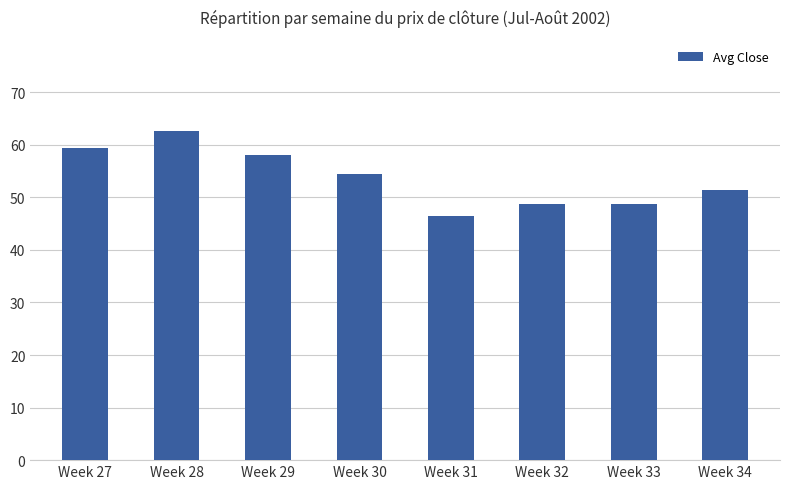

Which category has the highest value across all series?

Week 28